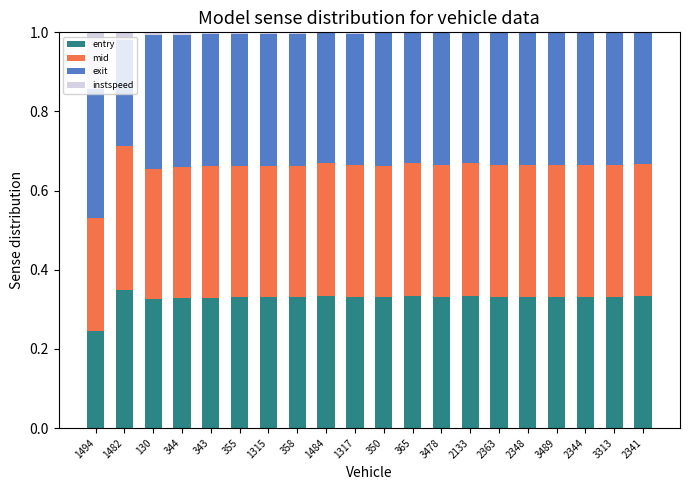

True or false: entry has a value of 0.2 at 130.

False